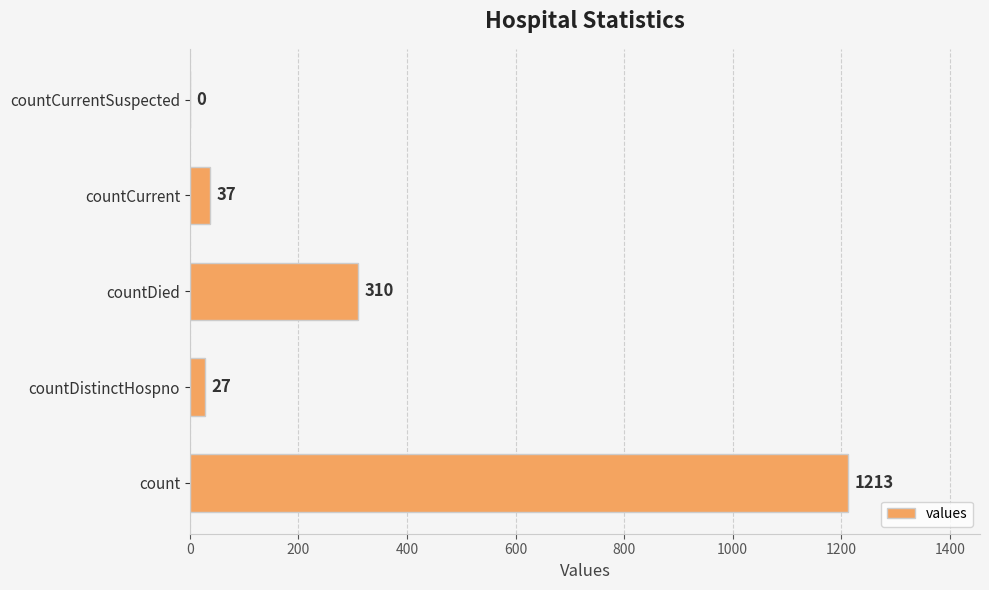

Where is the data nearest to the value 606?

countDied